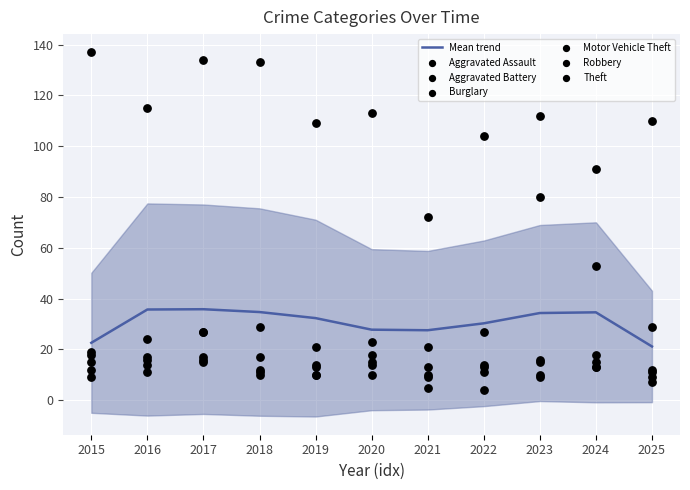

Is the value of Motor Vehicle Theft at 2022 greater than the value of Robbery at 2015?

Yes